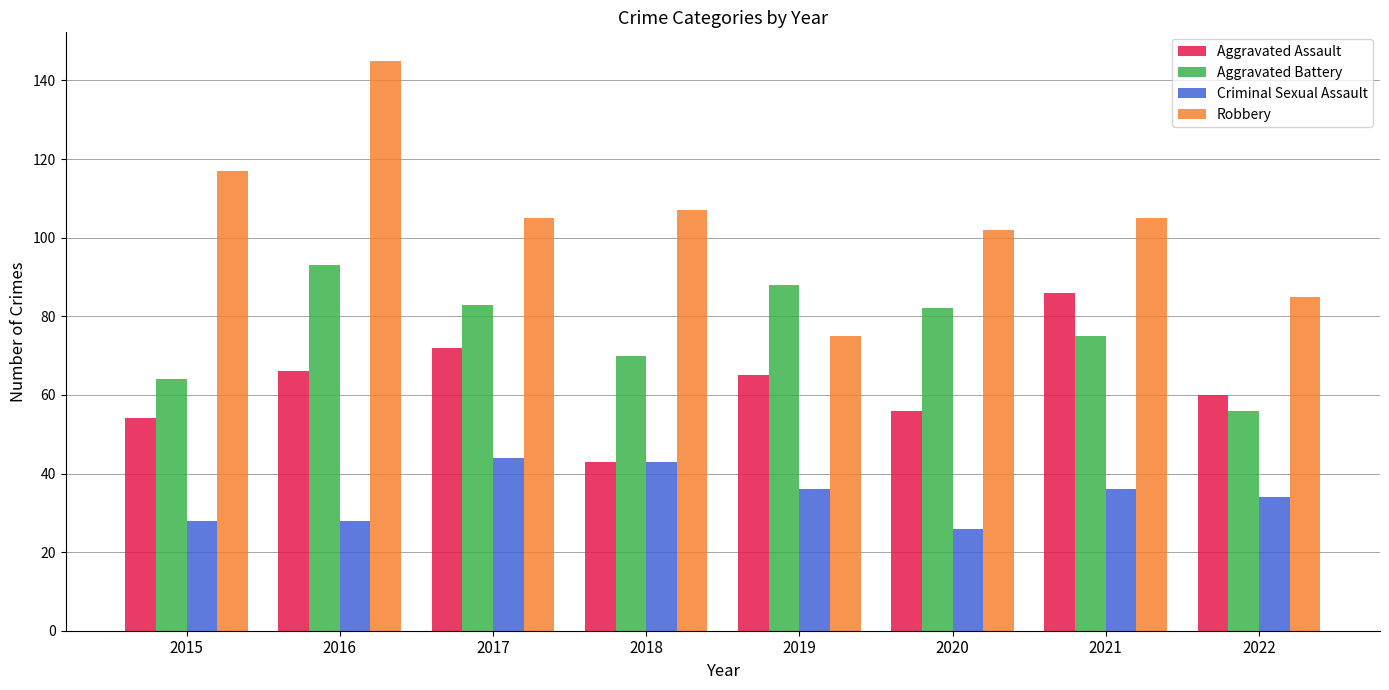

What is the value of the Robbery bar at the 5th from the left?

75